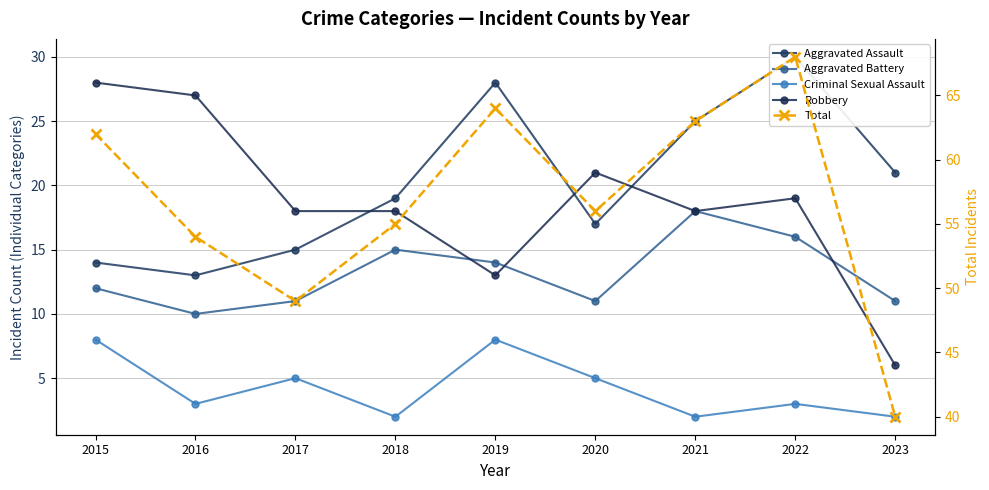

In Total, how many points are higher than both neighbors (excluding endpoints)?

2